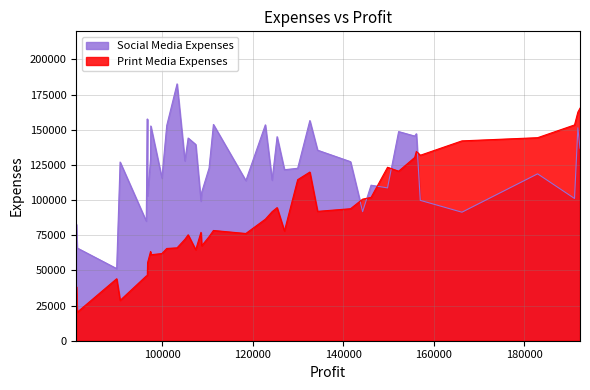

What is the approximate value of Social Media Expenses at 105733.54?

144136.0